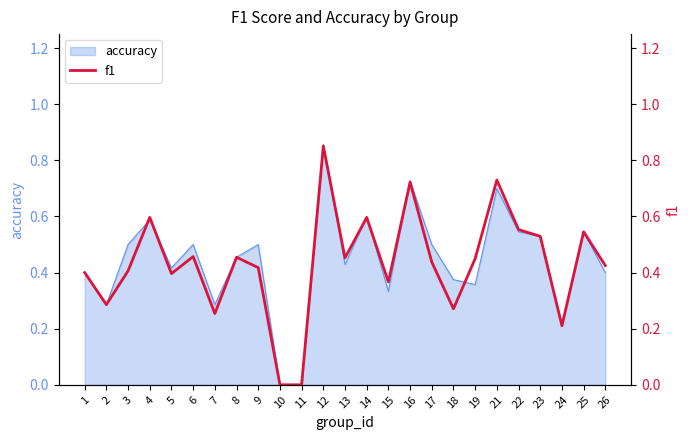

The accuracy series shows 0.0 at 11. True or false?

True